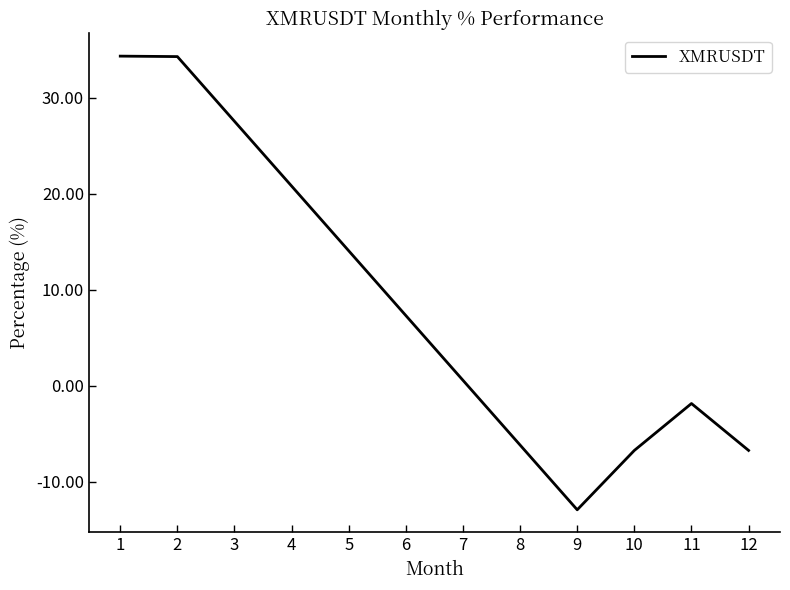

How many lines are shown in the chart?

1